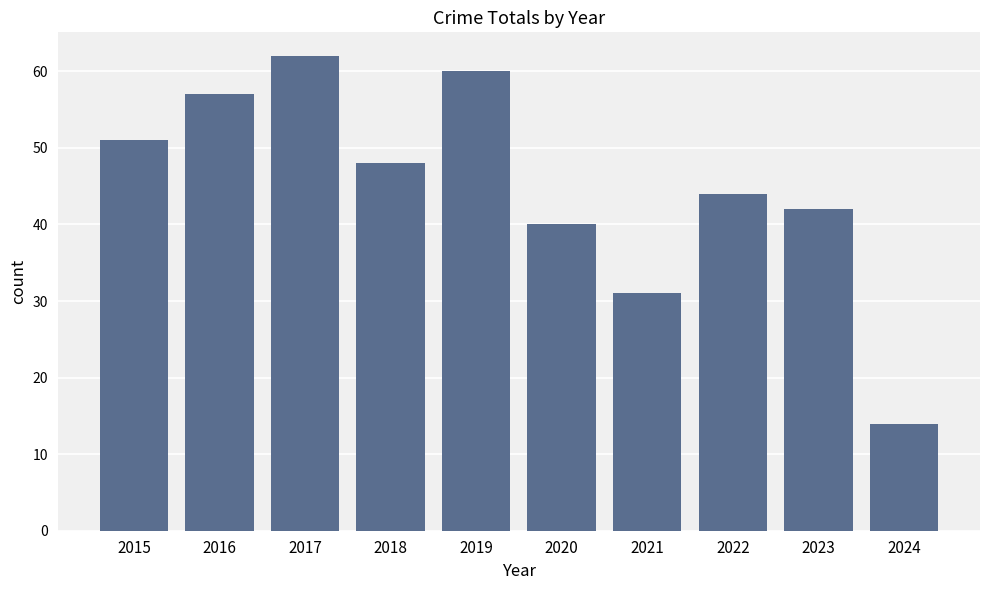

At which label does the data first exceed 48?

2015